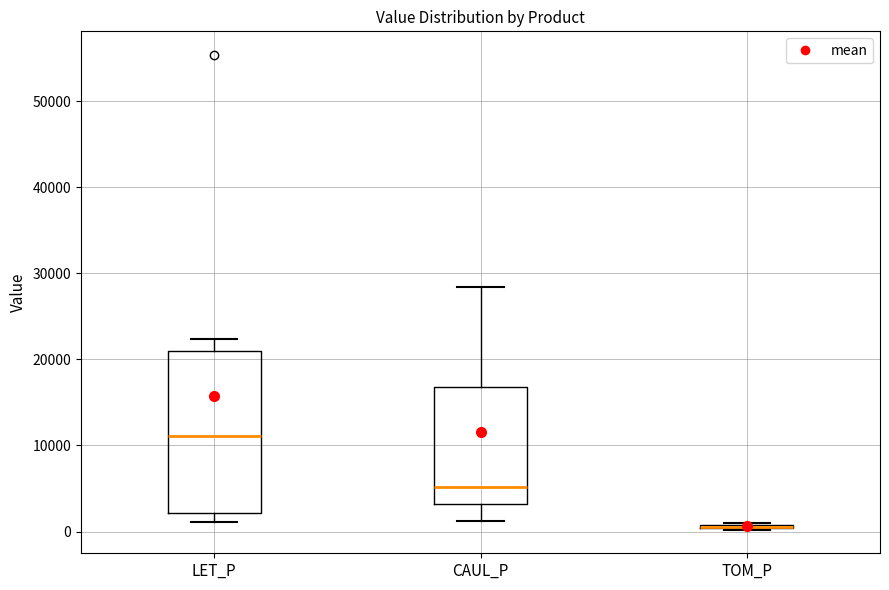

Where does the lower whisker of the box for CAUL_P end on the y-axis? The values are not printed on the chart, so give them approximately, as read against the axis.

1000